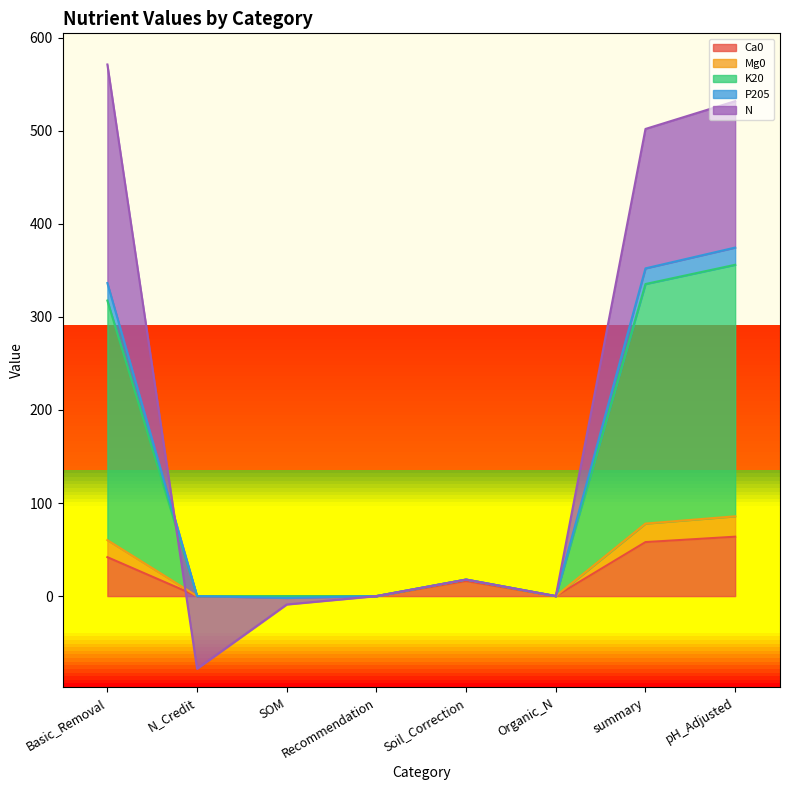

The Ca0 series shows 0.0 at N_Credit. True or false?

True